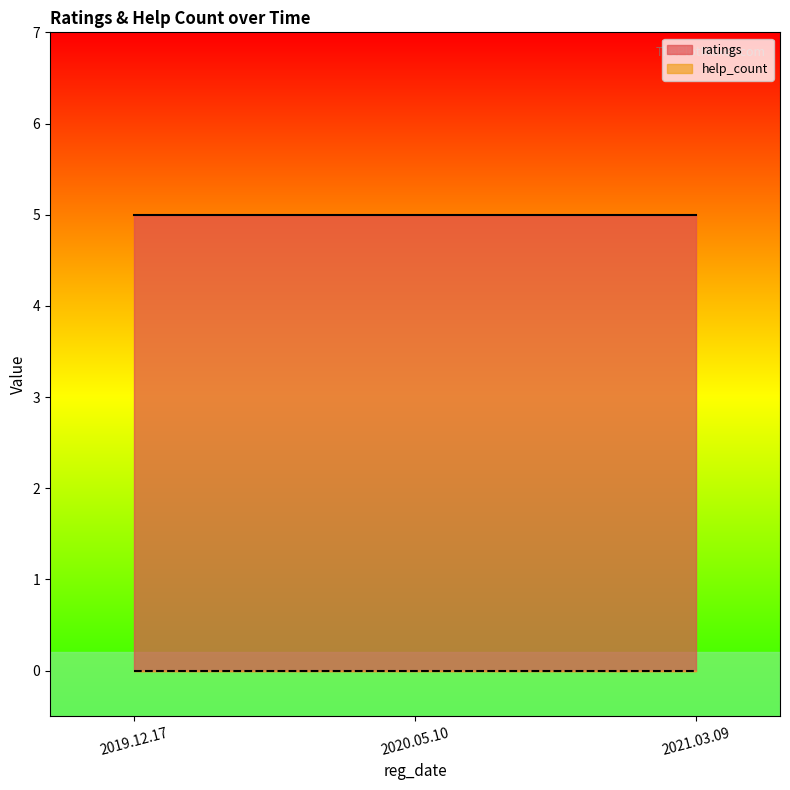

What is the maximum value for ratings_line?

5